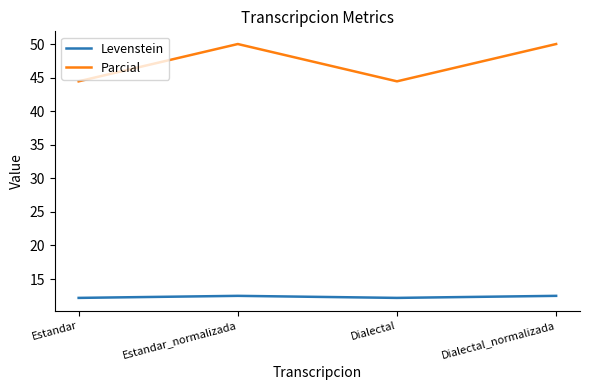

Which series has the largest total across all categories?

Parcial